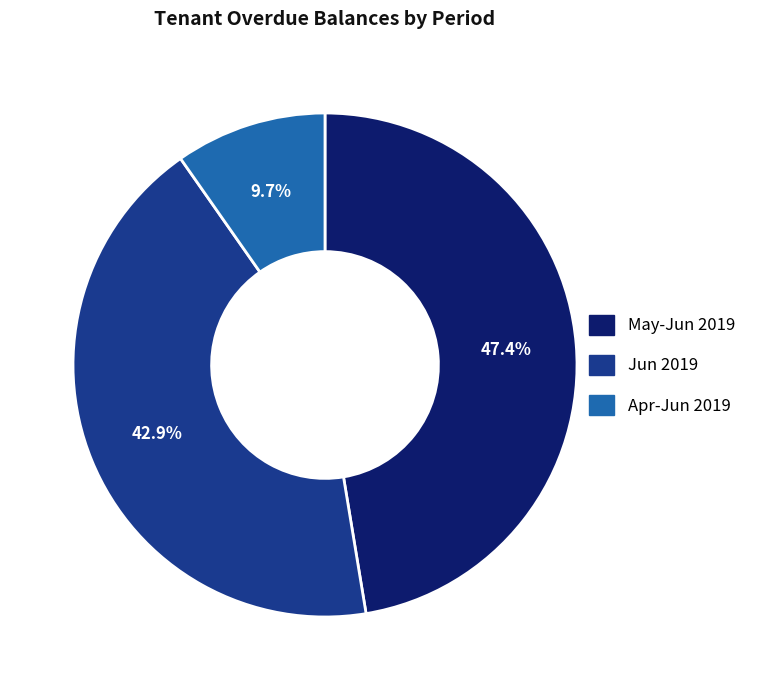

Does any single category account for the majority?

No